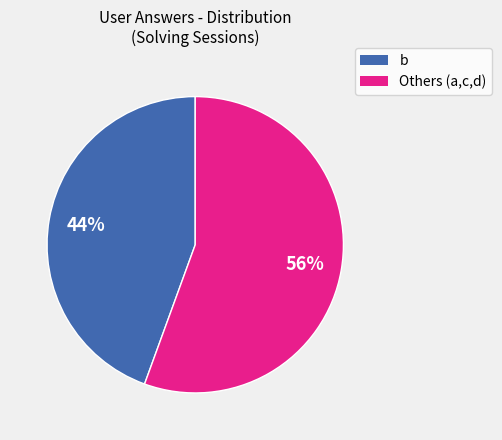

How many slices are in this pie chart?

2